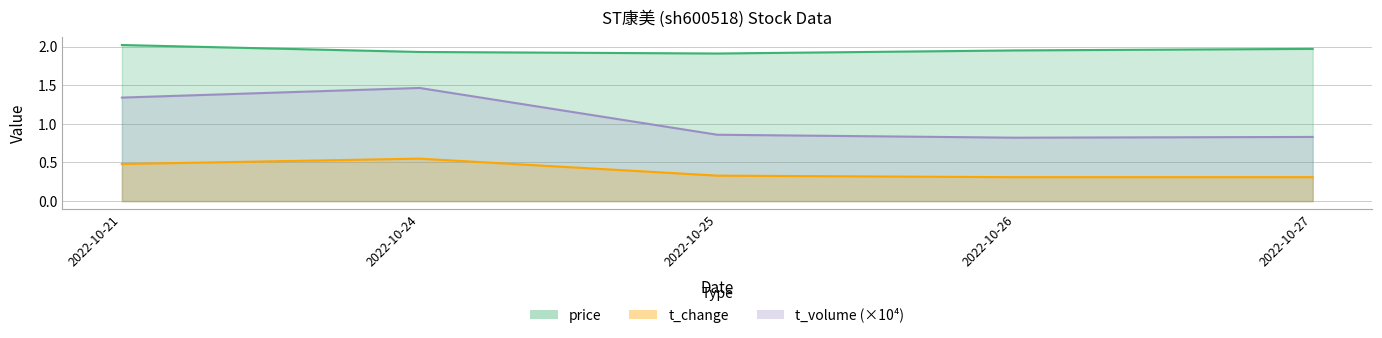

The value of t_volume at 2022-10-21 is 1.3. True or false?

True